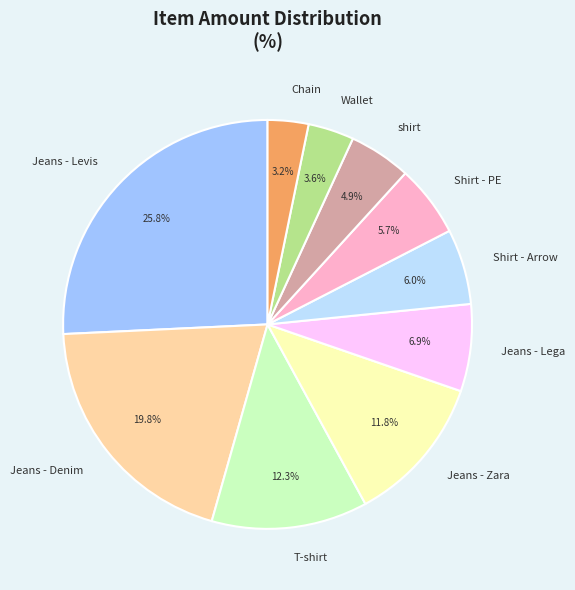

What percentage is the Jeans - Lega slice, to the nearest percent?

7%